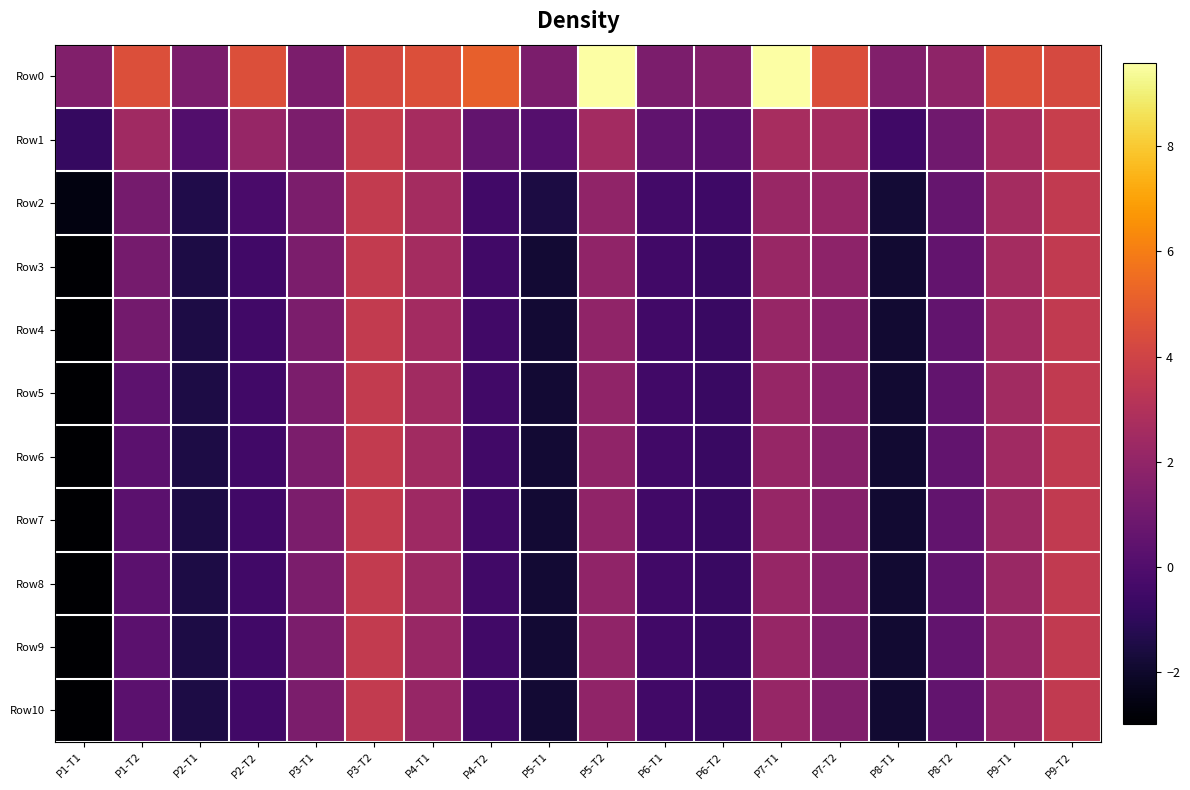

Which has a higher value, P7-T1 or P4-T1?

P7-T1